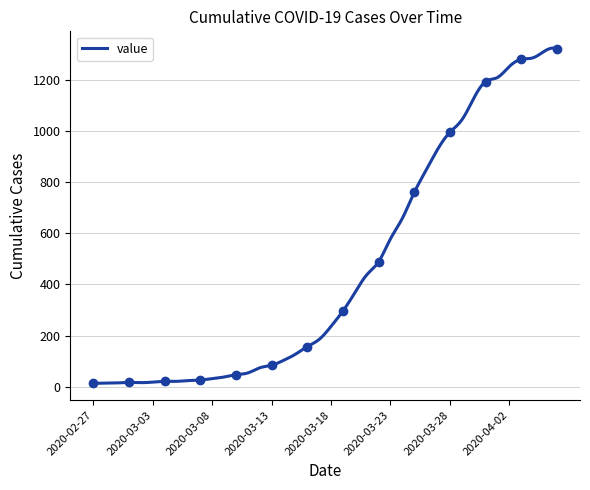

True or false: the data has more than 2 interior local peaks.

False